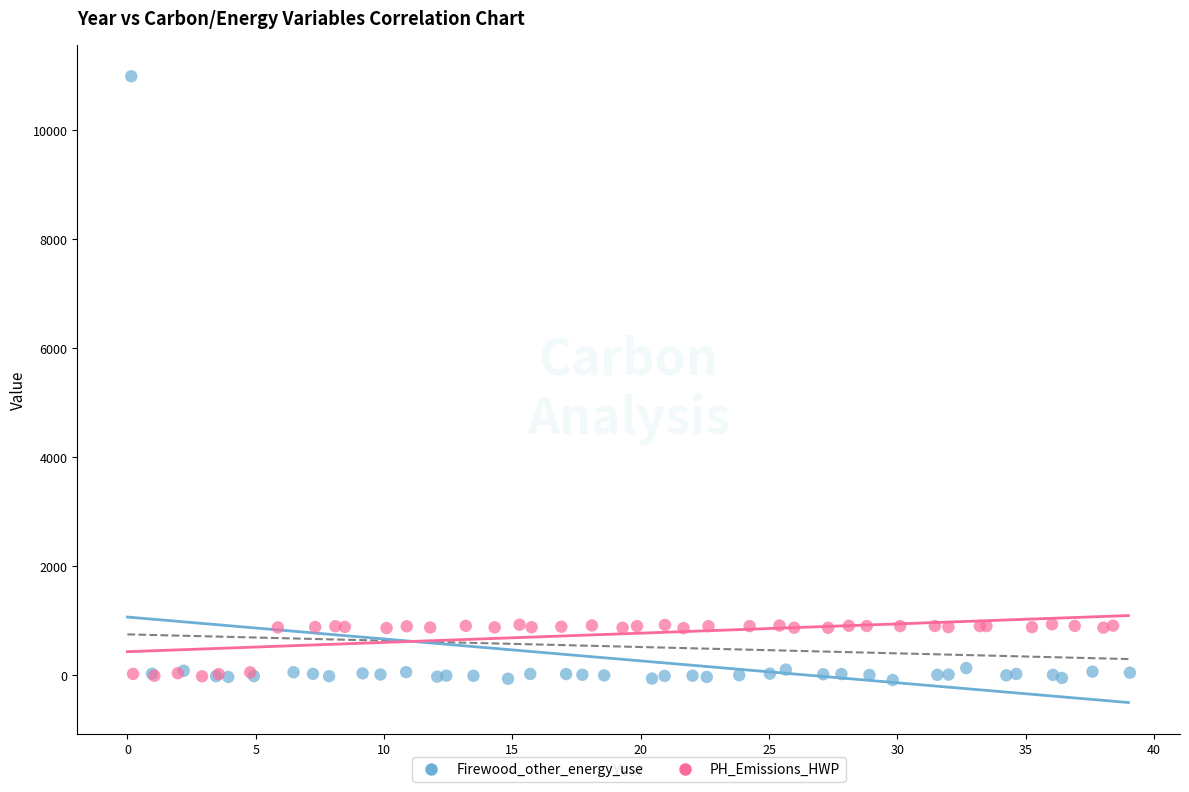

Which series reaches the maximum Y coordinate?

Firewood_other_energy_use